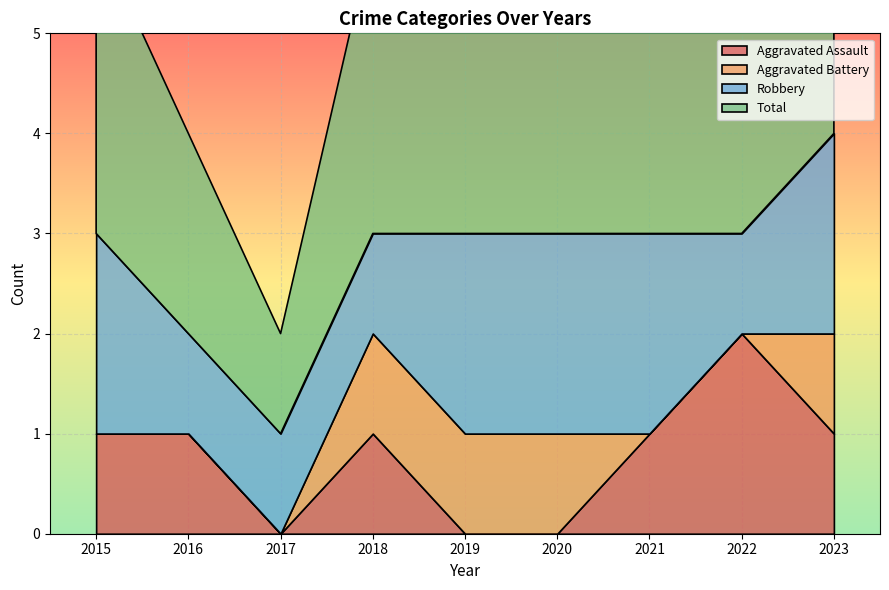

How many lines are shown in the chart?

4